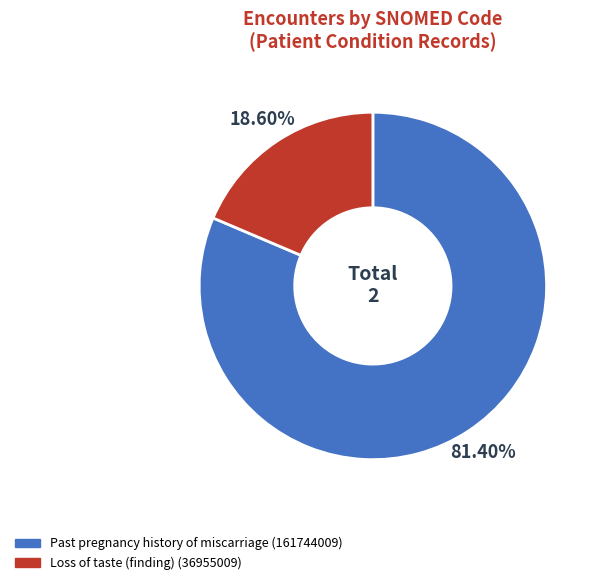

Does any single category account for the majority?

Yes